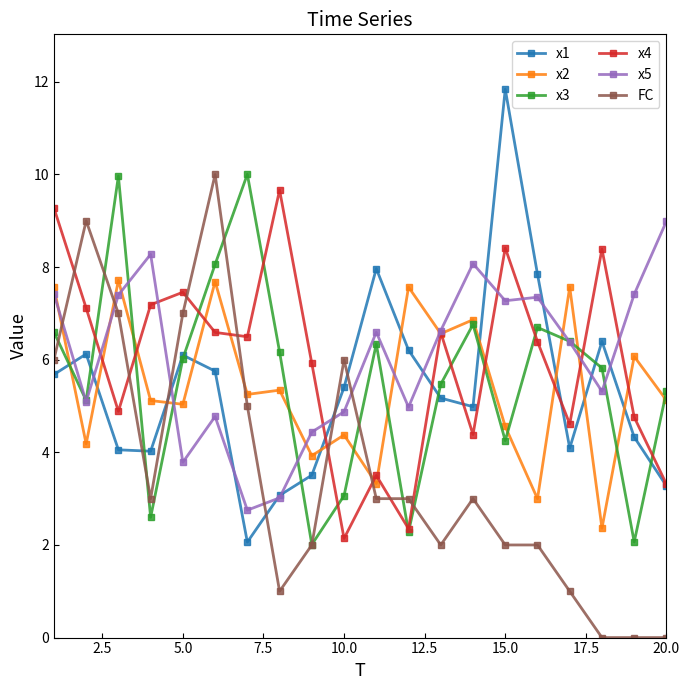

True or false: x1 and x2 intersect in this chart.

True